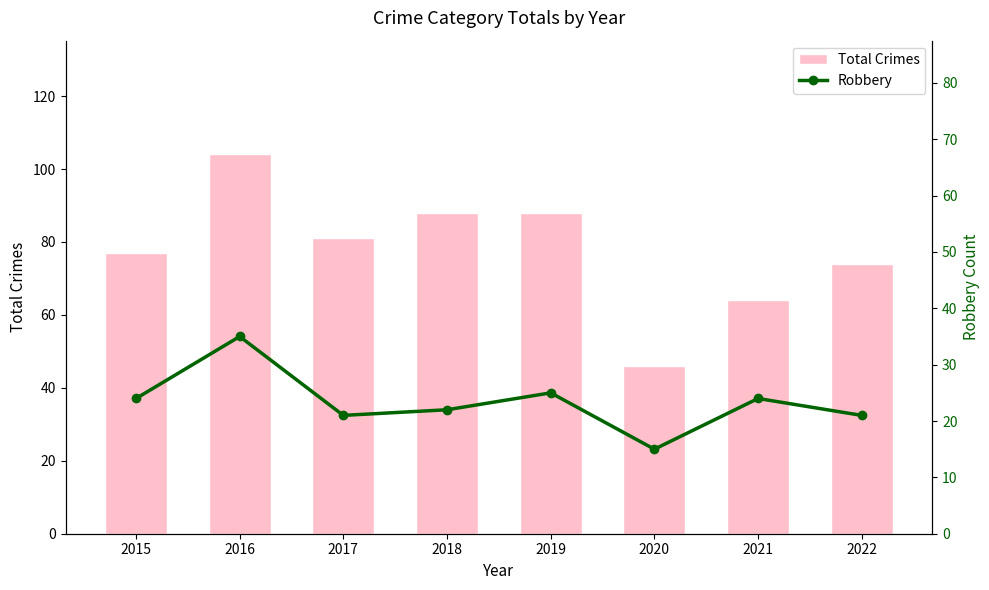

The value of Robbery at 2017 is 21. True or false?

True